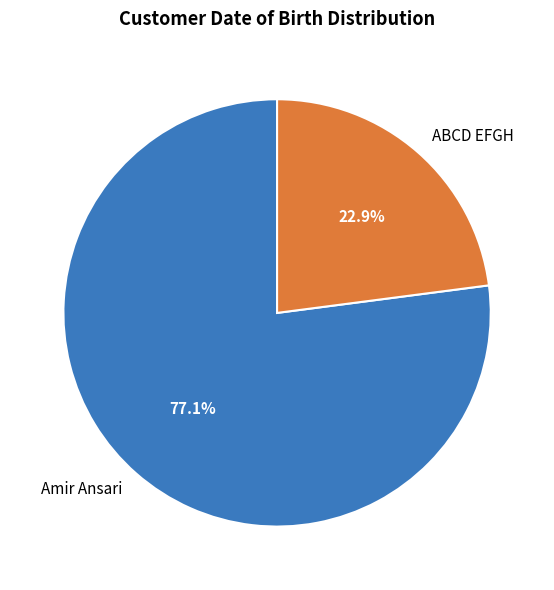

Do Amir Ansari and ABCD EFGH together represent more than half of the pie?

Yes